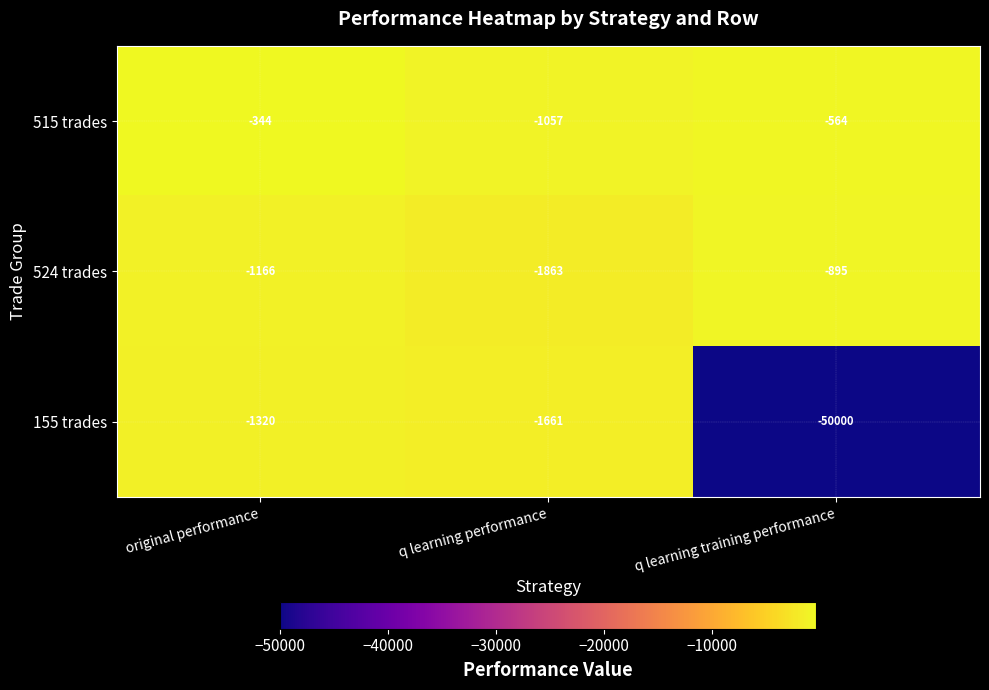

How many categories are shown in the chart?

3